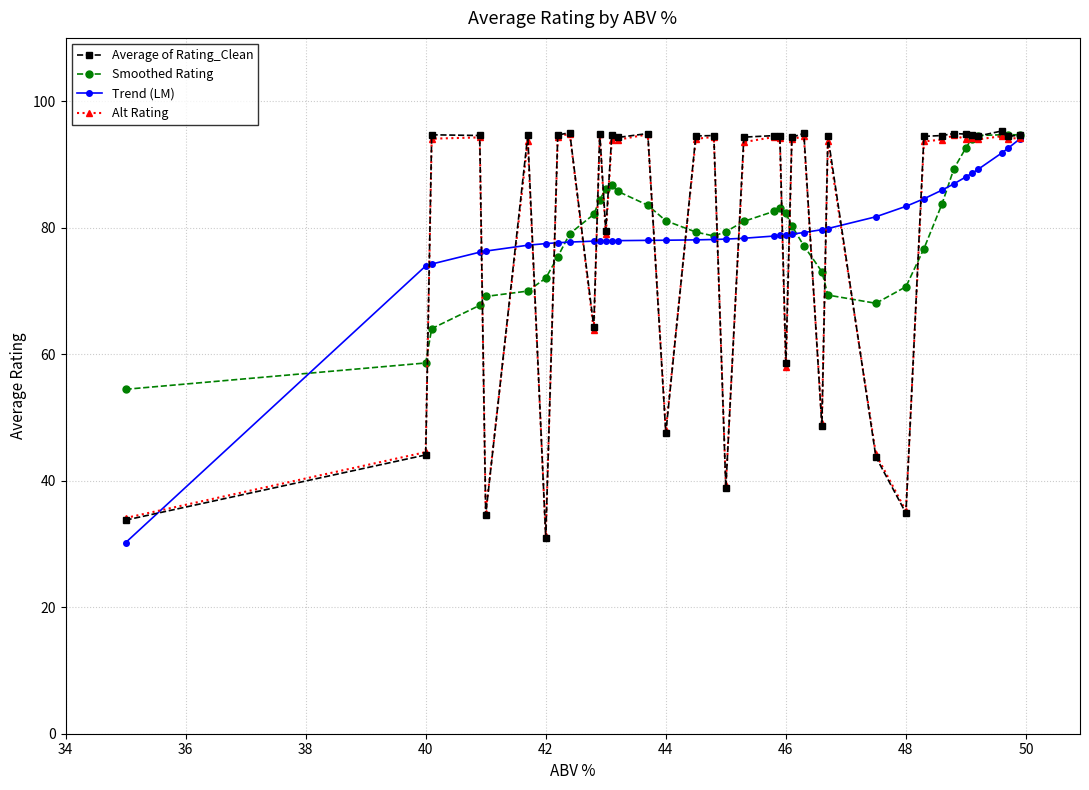

What is the smallest value displayed?

30.2